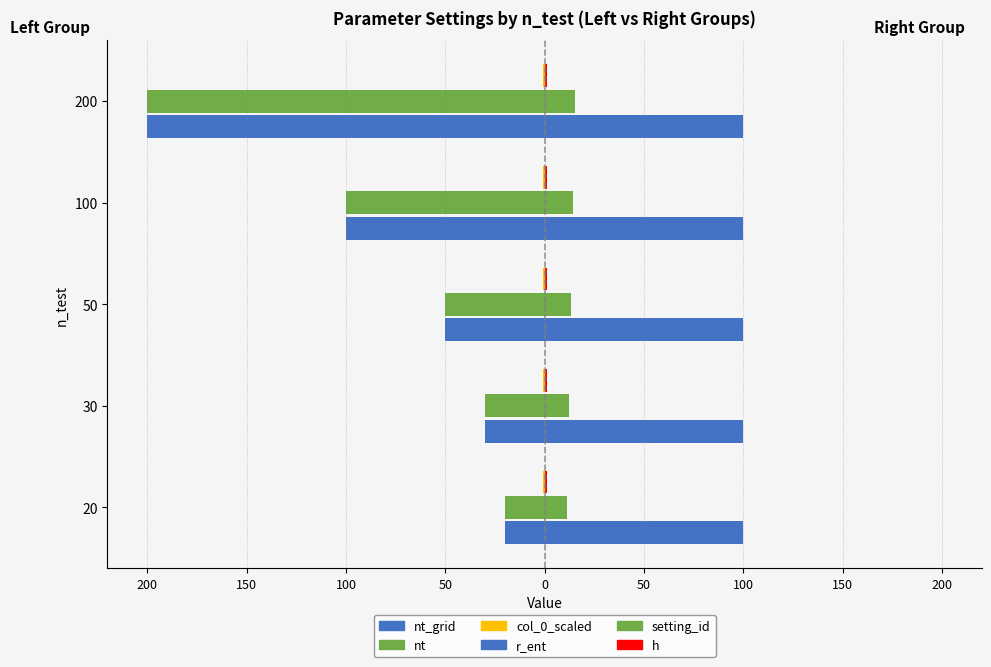

What is the highest value of the r_ent series?

0.2